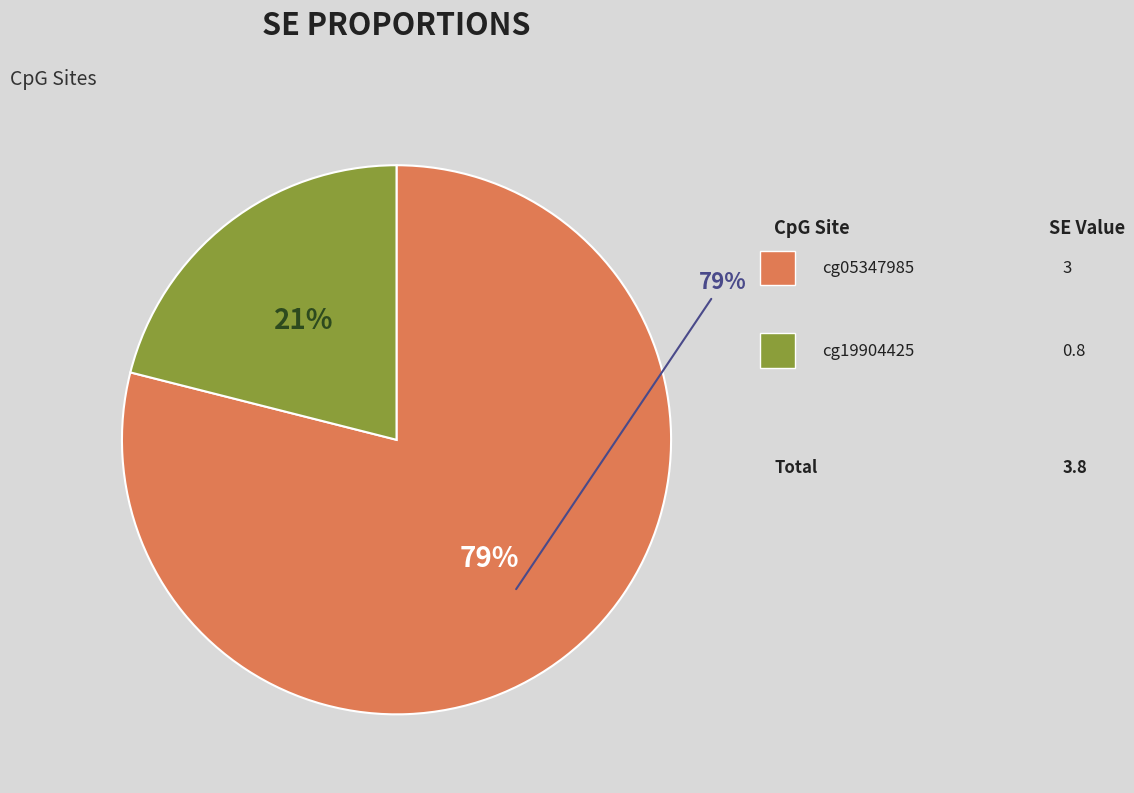

Do cg05347985 and cg19904425 together represent more than half of the pie?

Yes